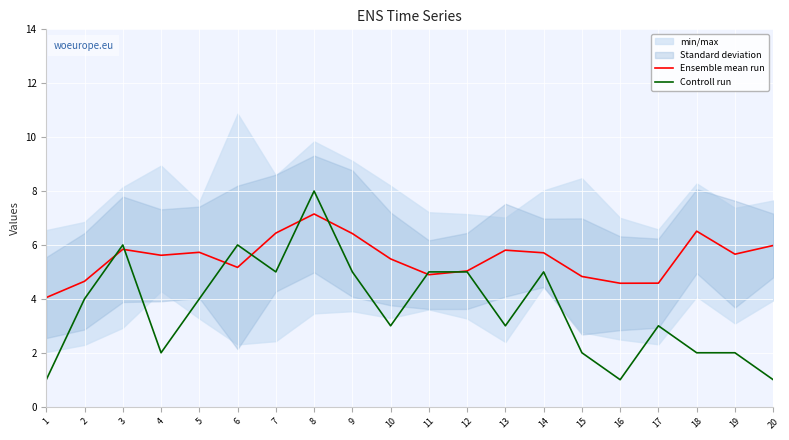

Which series ends up on top after the final intersection of Ensemble mean run and Controll run?

Ensemble mean run